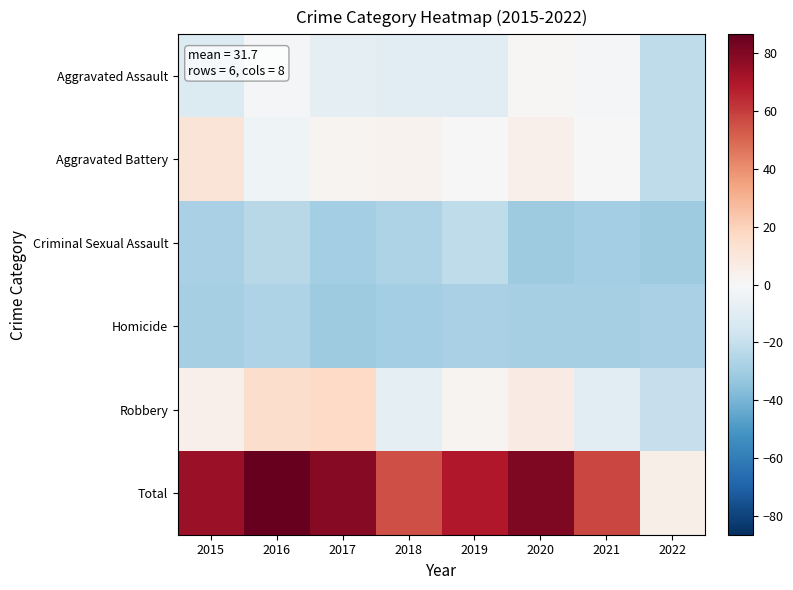

Which series has the widest spread of values?

Total